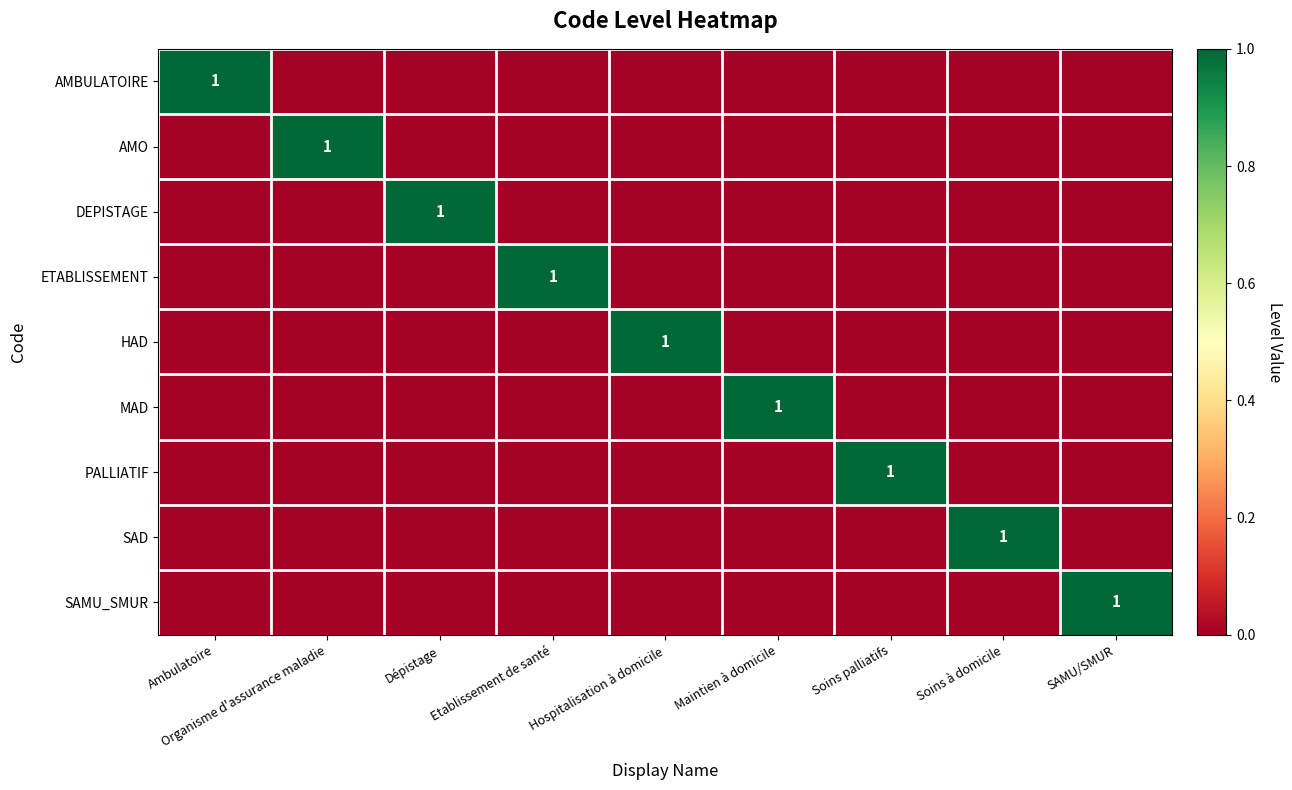

Between Ambulatoire and Dépistage, which series saw the biggest shift?

AMBULATOIRE